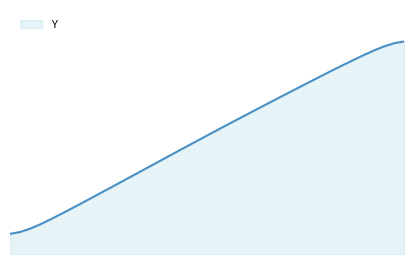

Does the chart display data point markers on the line(s)?

No